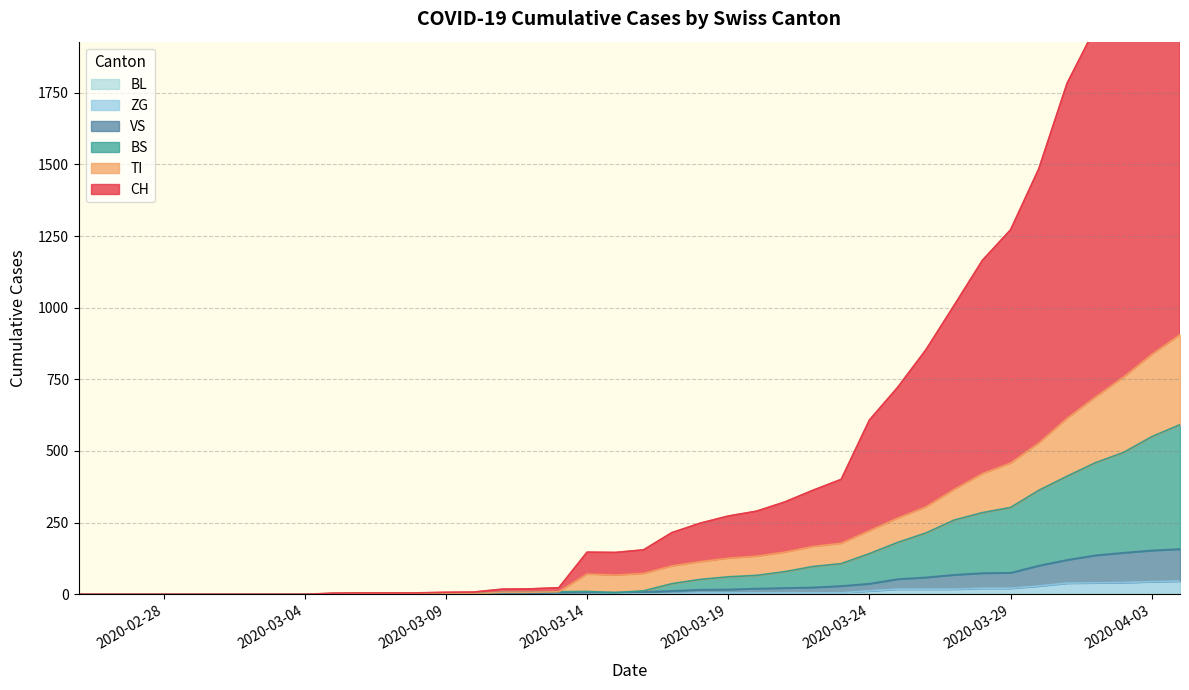

Does the chart have visible grid lines?

Yes